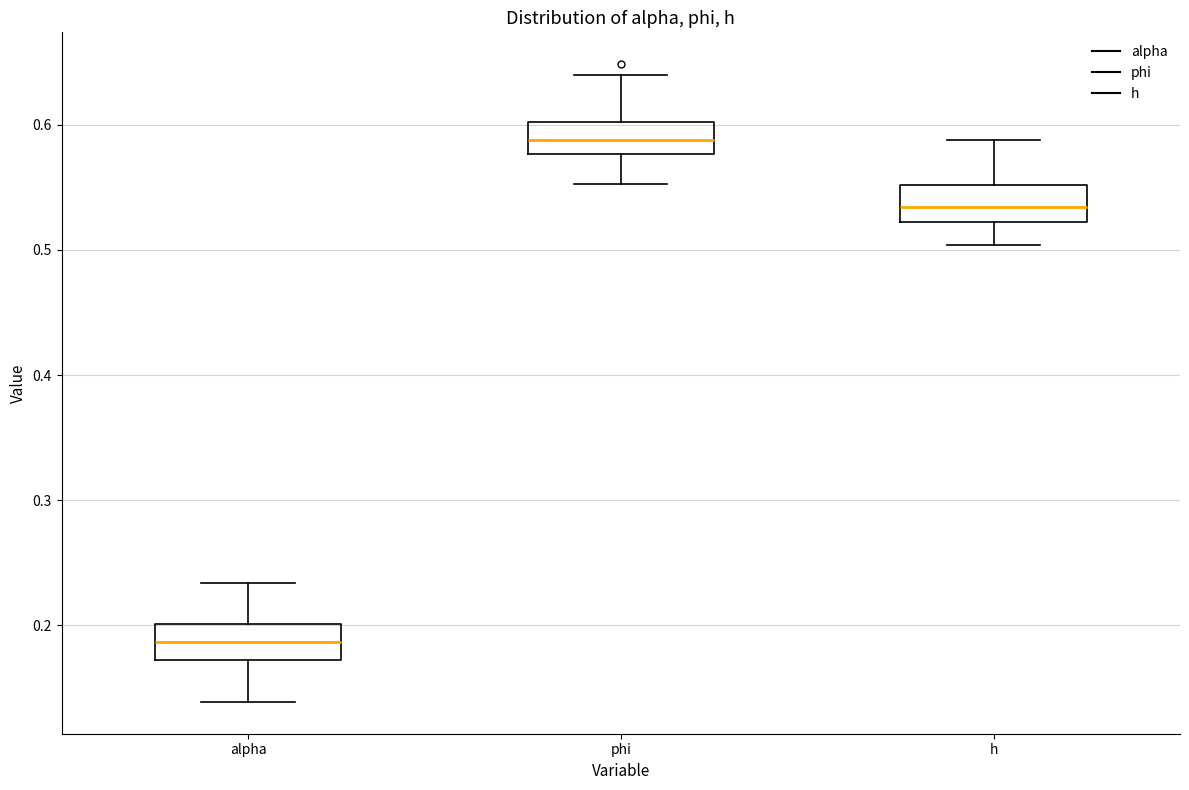

Reading left to right, transcribe this box plot: for each box, give where its median line is, the range the box spans, and where its two whiskers end, as read against the y-axis. The values are not printed on the chart, so give them approximately, as read against the axis.

alpha: median 0.19, box 0.17 to 0.20, whiskers 0.14 to 0.23
phi: median 0.59, box 0.58 to 0.60, whiskers 0.55 to 0.64
h: median 0.53, box 0.52 to 0.55, whiskers 0.50 to 0.59